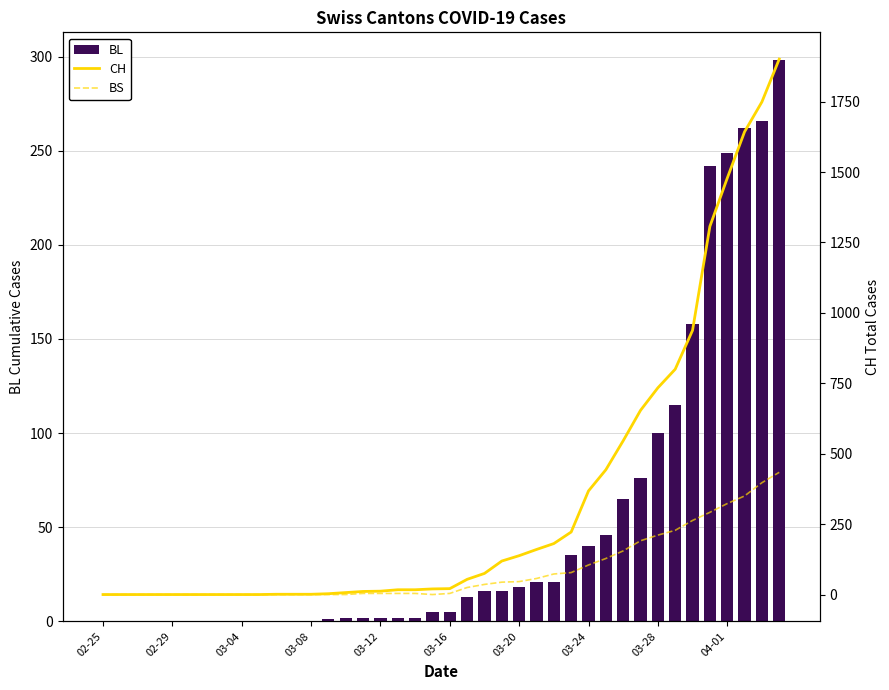

How many data points does each series have?

40